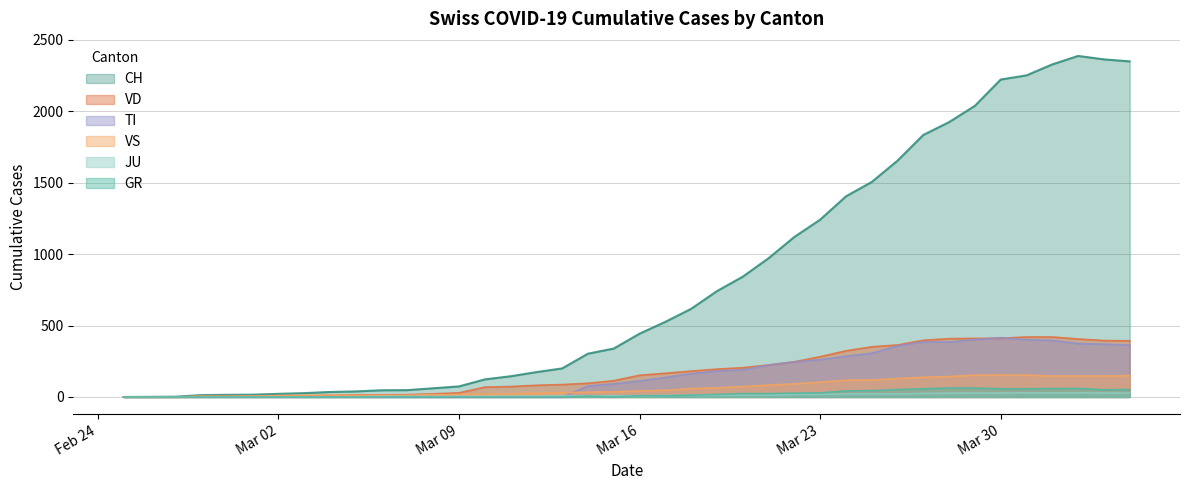

What is the maximum value shown in the chart?

2387